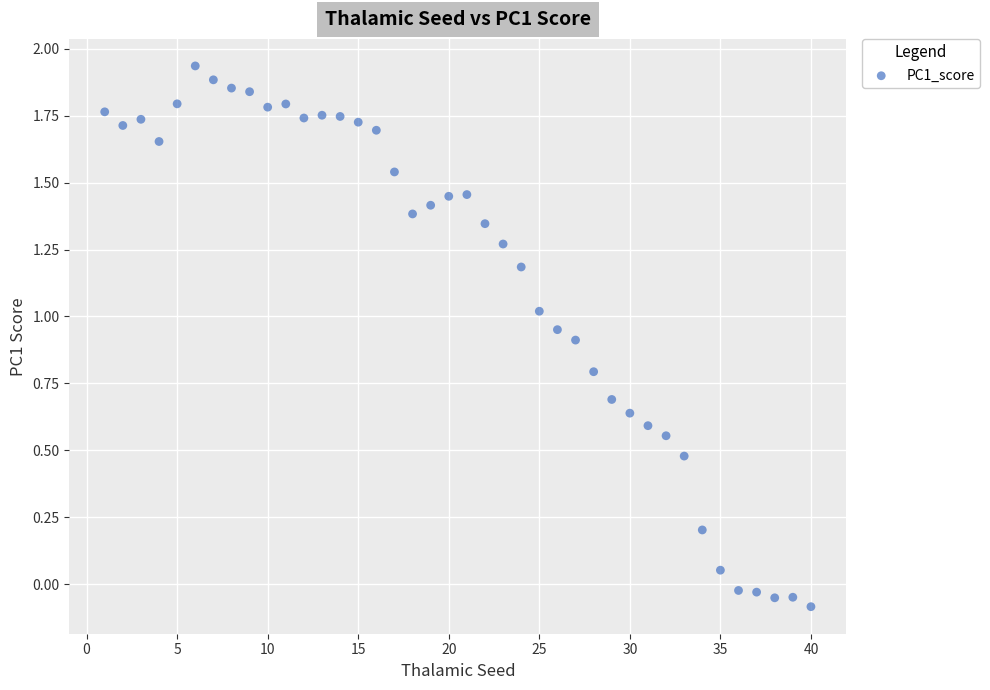

What is the range of X values (max minus min)?

39.0